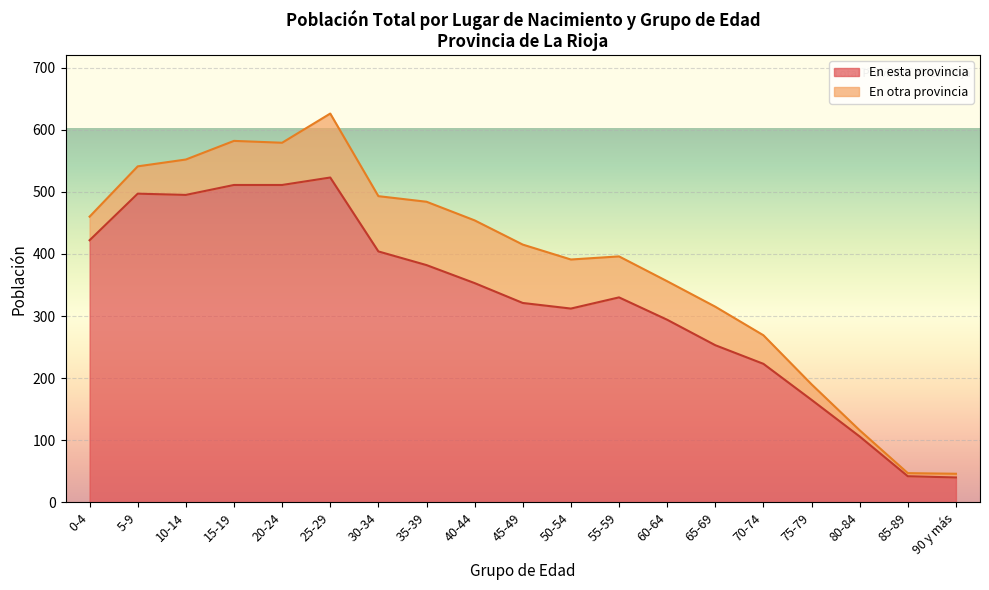

Where is En esta provincia nearest to the value 281?

60-64